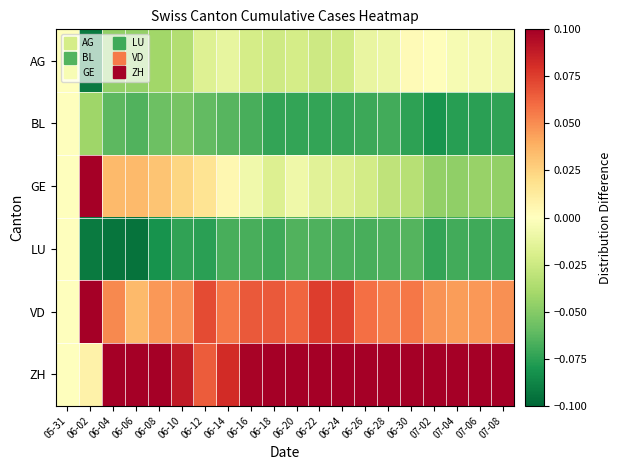

What is the minimum value shown in the chart?

-0.1